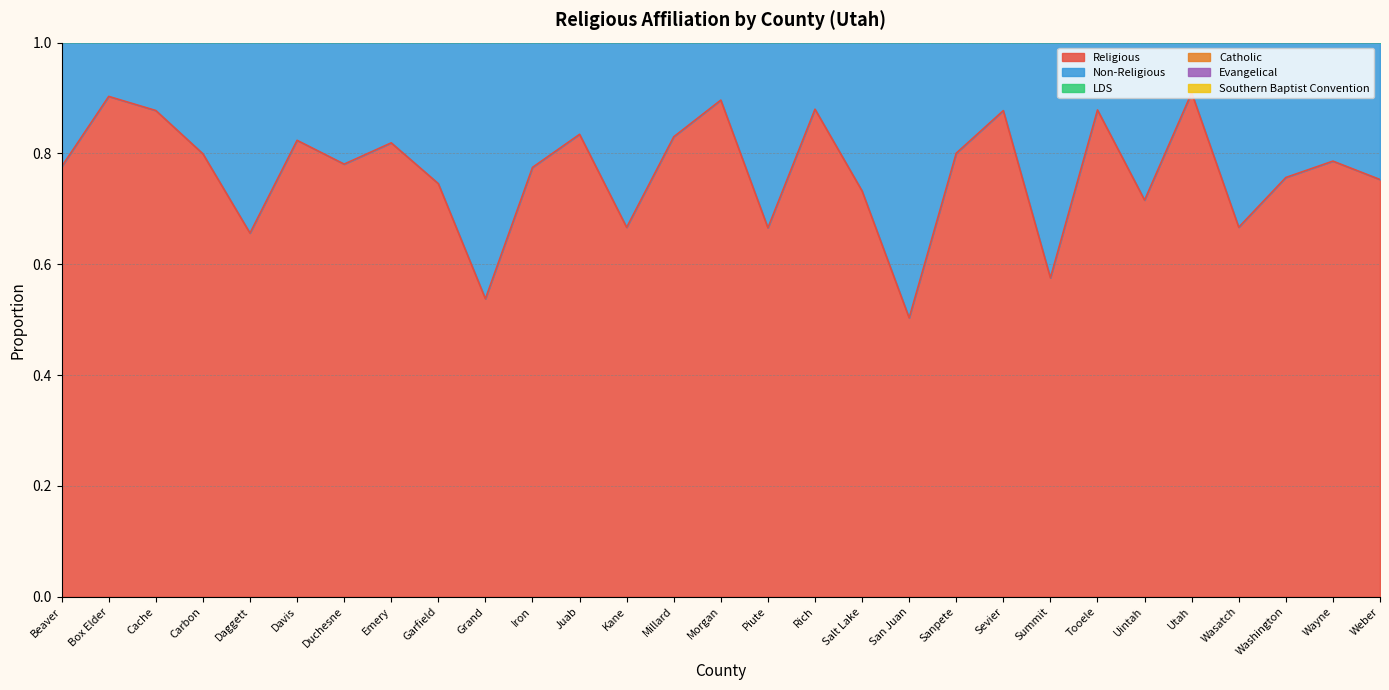

At which label does LDS reach its minimum?

Grand